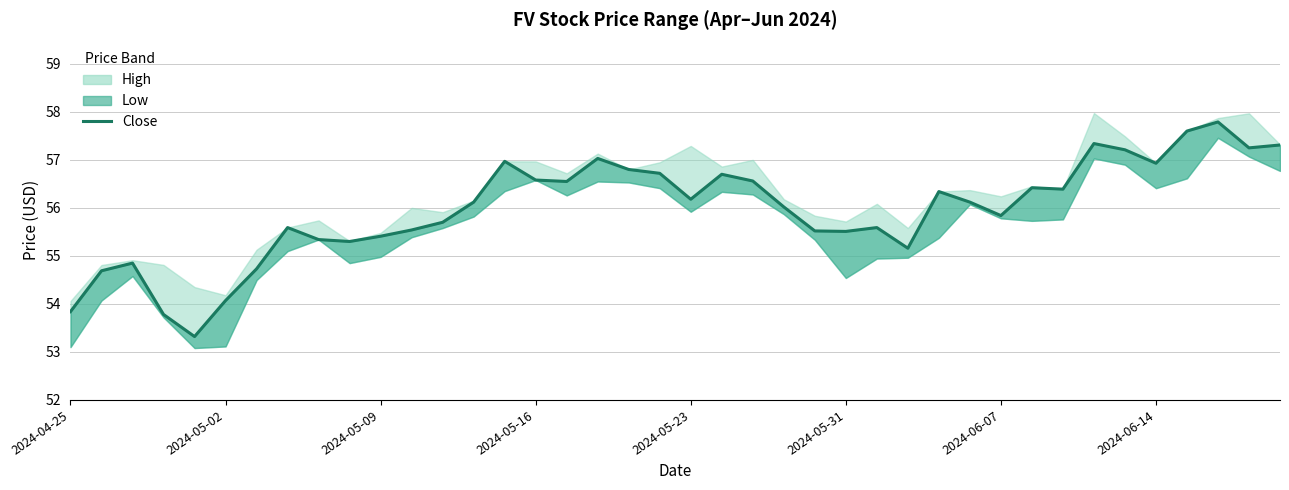

Reading right to left, list all the values displayed in this chart.

57.3	57.2	57.8	57.6	56.9	57.2	57.3	56.4	56.4	55.8	56.1	56.3	55.2	55.6	55.5	55.5	56.0	56.6	56.7	56.2	56.7	56.8	57.0	56.5	56.6	57.0	56.1	55.7	55.5	55.4	55.3	55.3	55.6	54.7	54.1	53.3	53.8	54.8	54.7	53.8